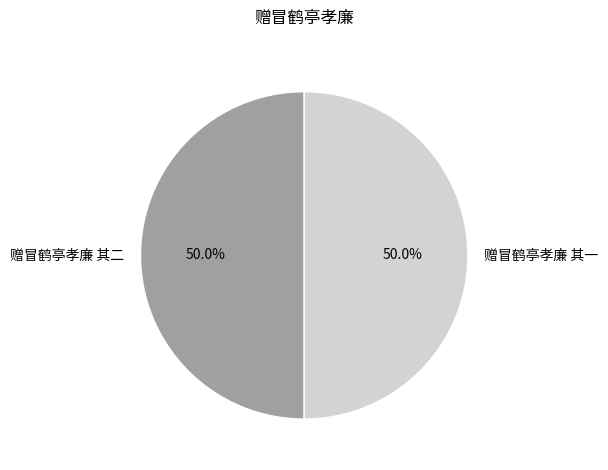

Is it true that 赠冒鹤亭孝廉 其二 is 50% of the pie?

True